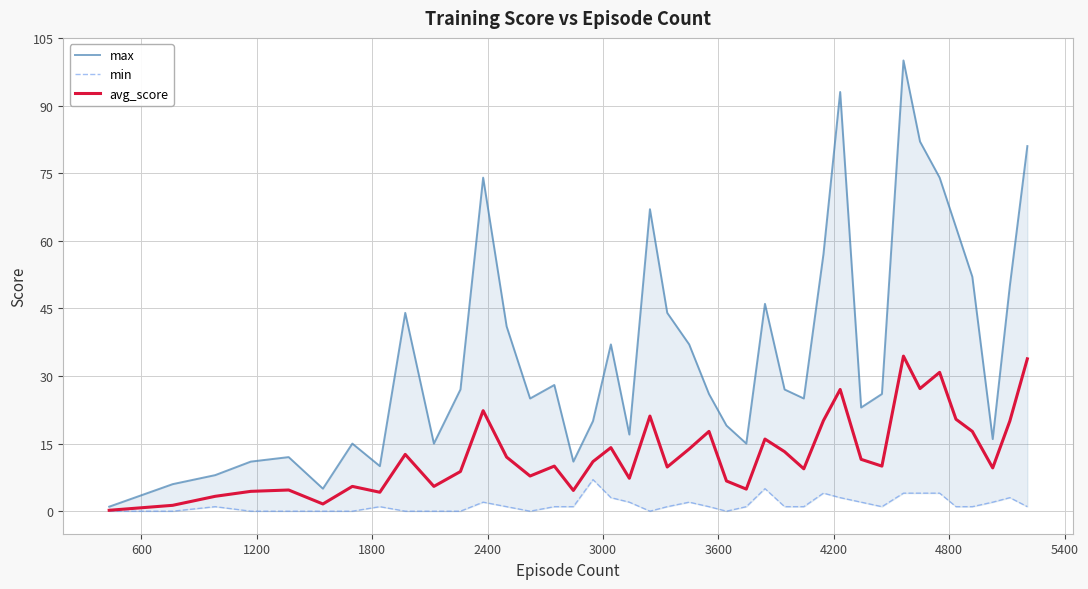

What is the highest value of the avg_score series?

34.4